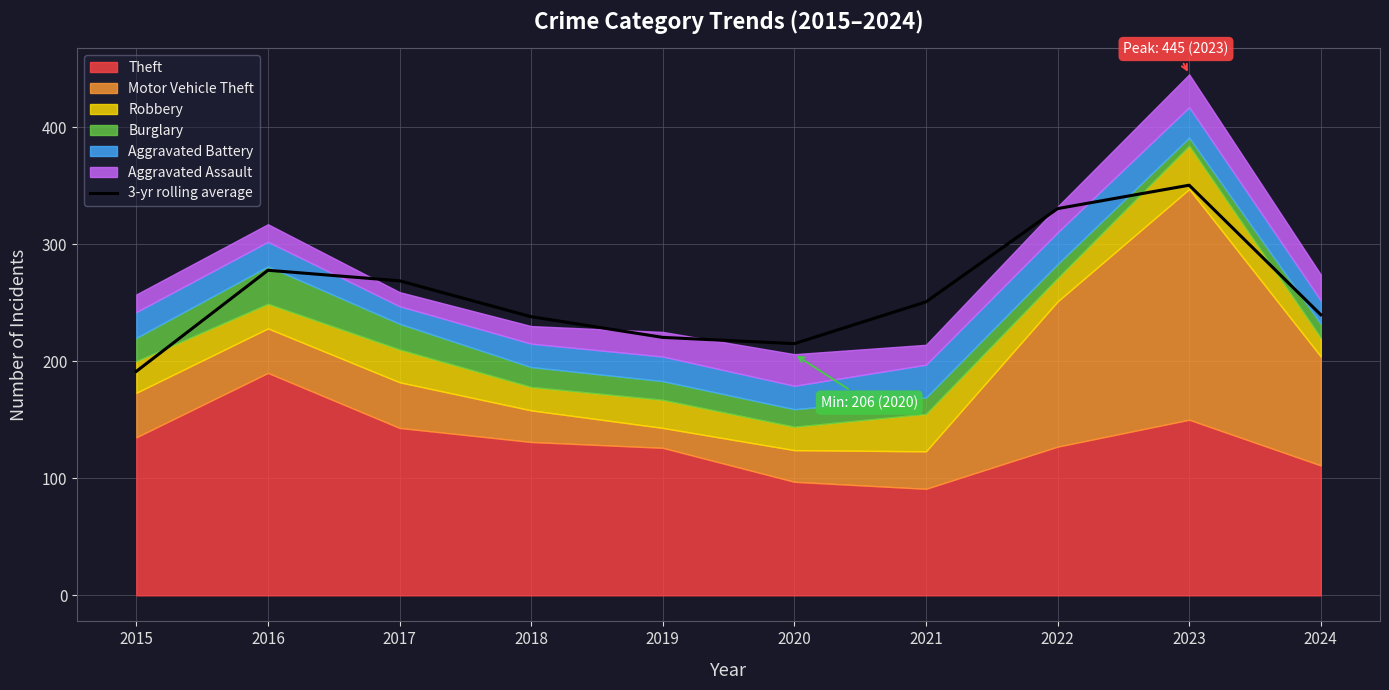

How many lines are shown in the chart?

1